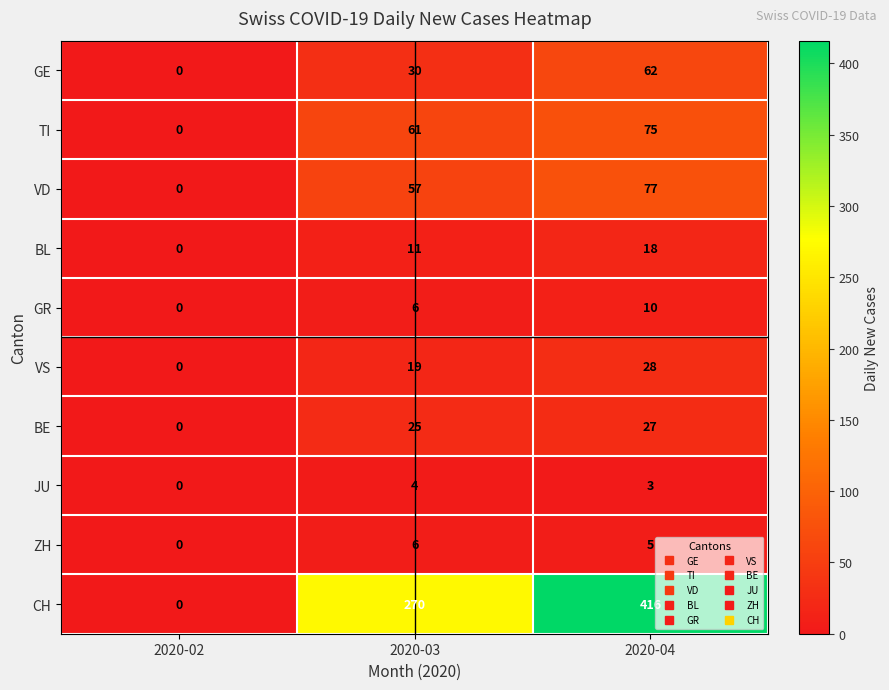

What value does the GE series have at 2020-03, to the nearest 10?

30